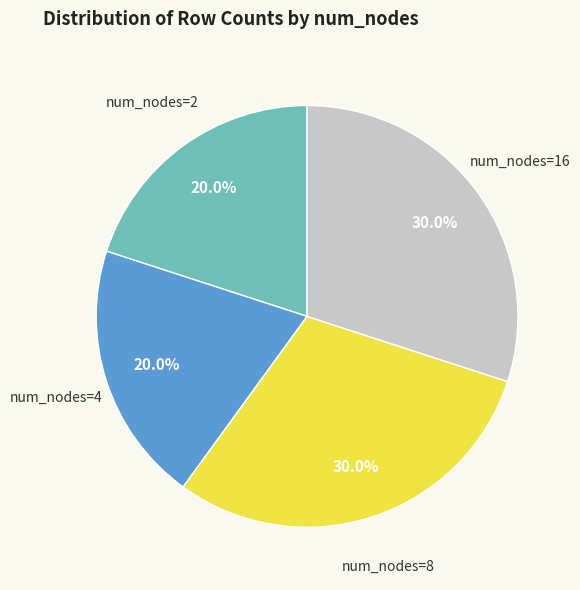

What percentage is NOT represented by num_nodes=8?

70.0%